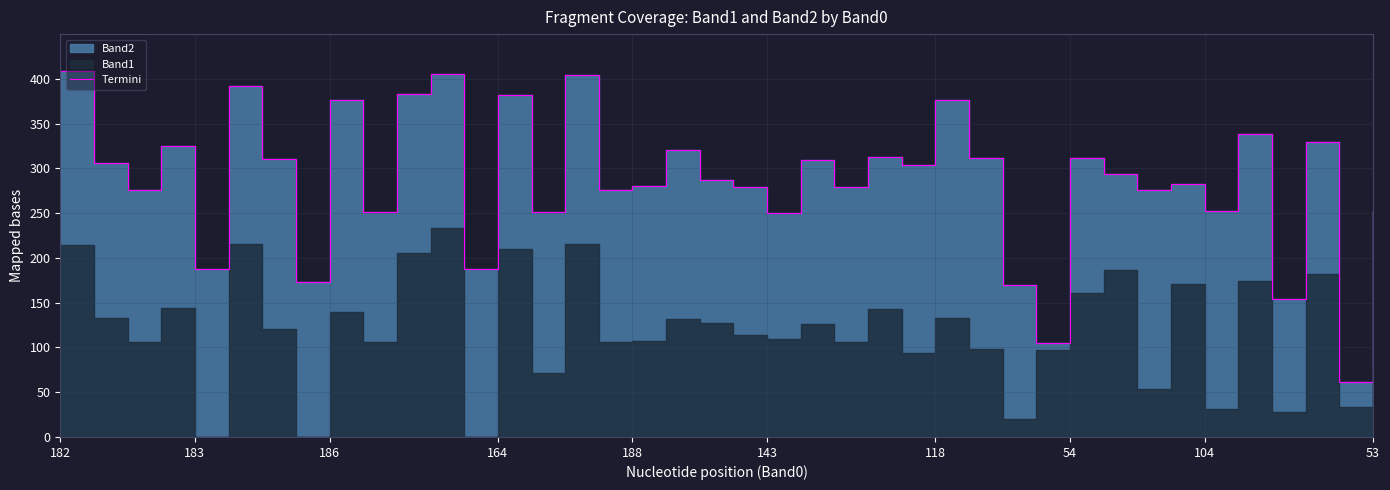

What is the minimum value shown in the chart?

61